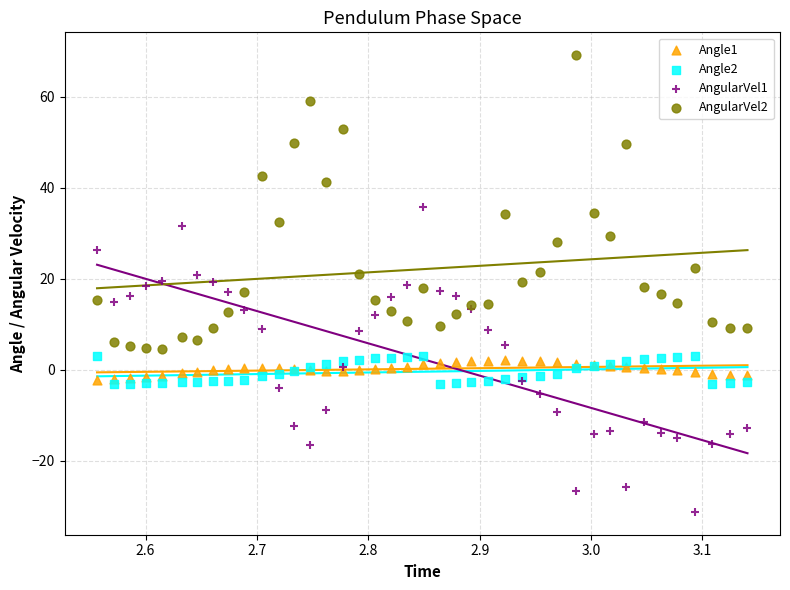

What are all the series names shown in the legend?

Angle1, Angle2, AngularVel1, AngularVel2